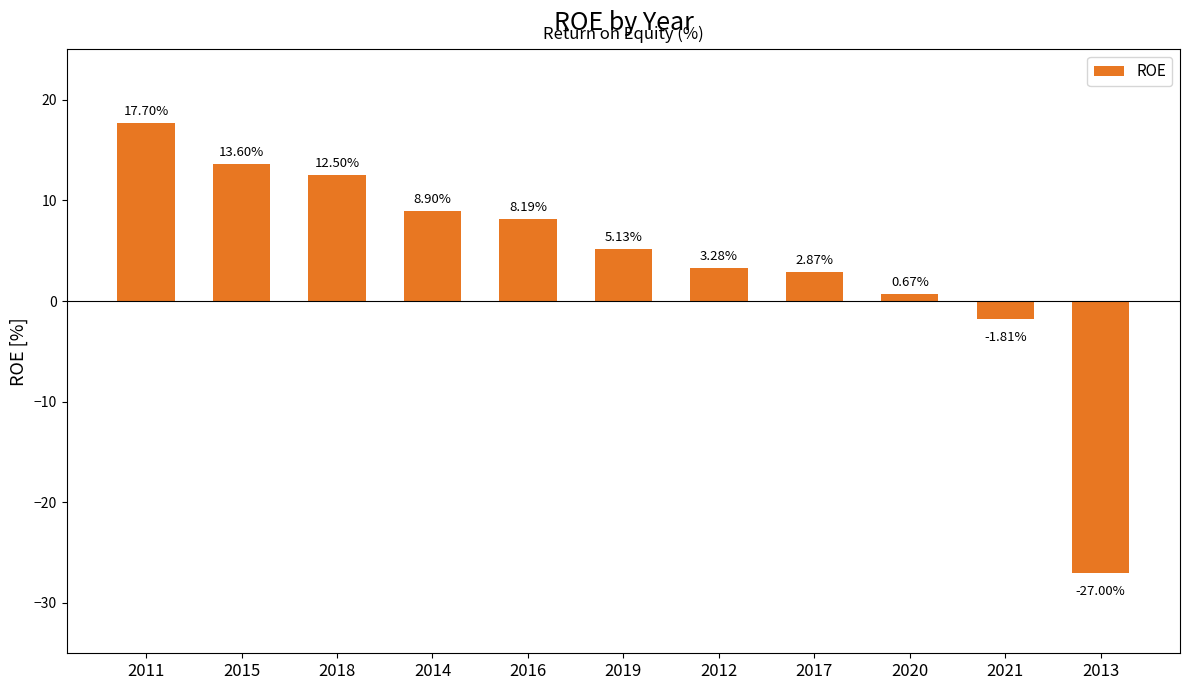

What is the sum of all values?

44.0